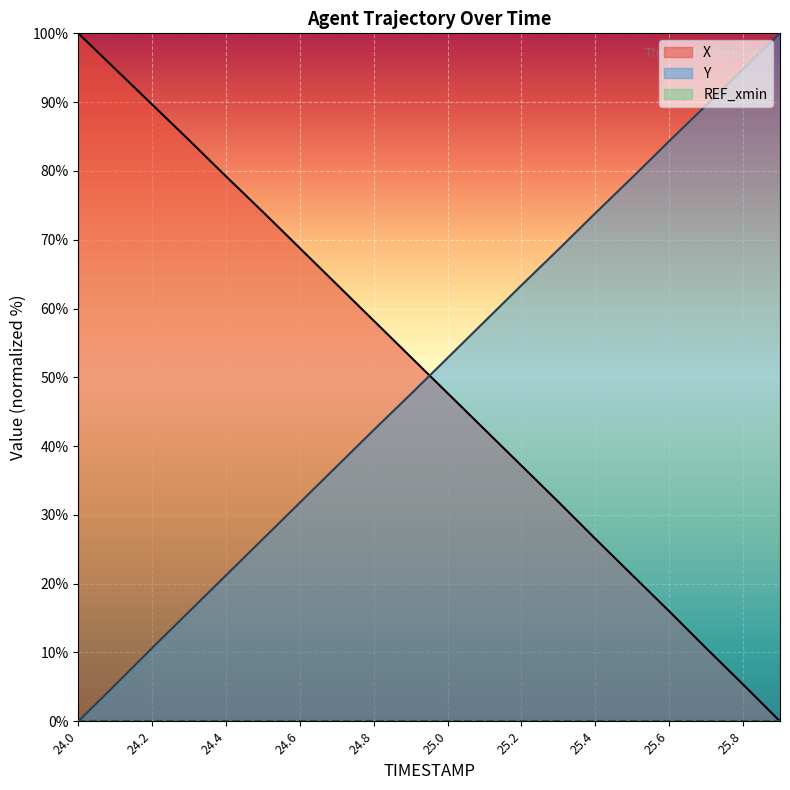

At which category is the sum across all series the highest?

24.8